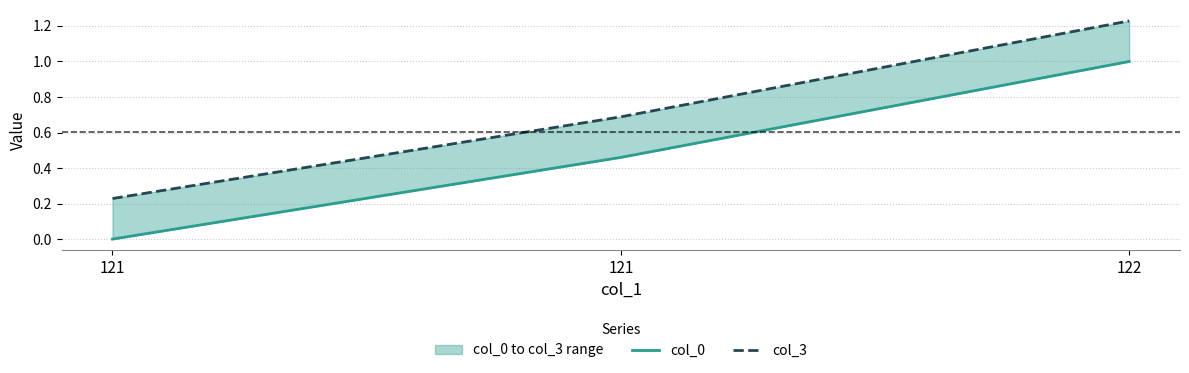

Count the number of categories in the chart.

3